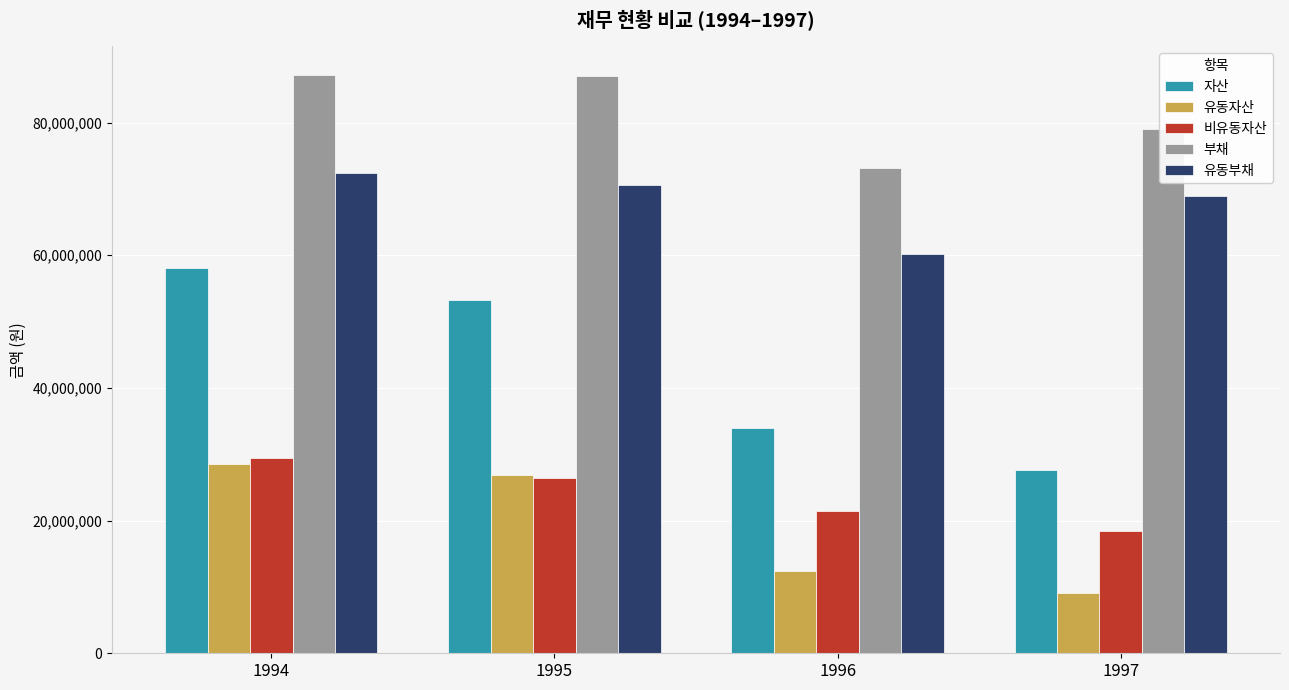

The 부채 series shows 73209728 at 1996. True or false?

True